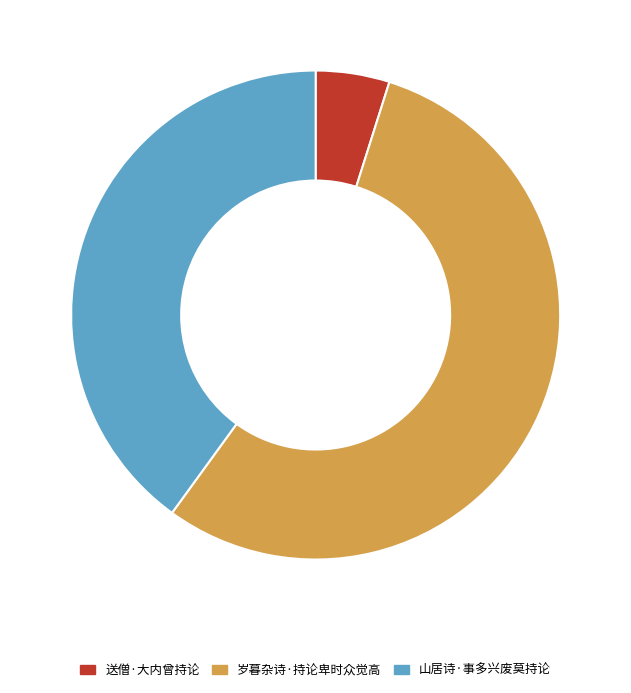

Between 送僧·大内曾持论 and 山居诗·事多兴废莫持论, which is larger?

山居诗·事多兴废莫持论